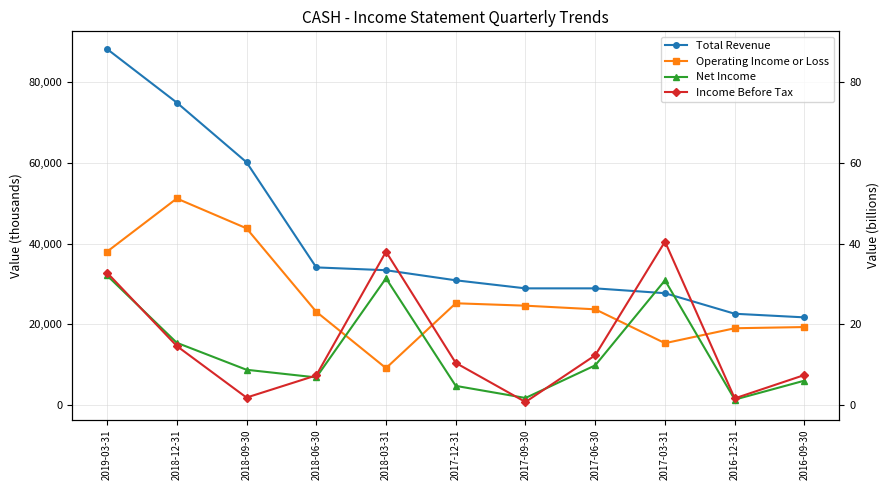

Does the chart have visible grid lines?

Yes